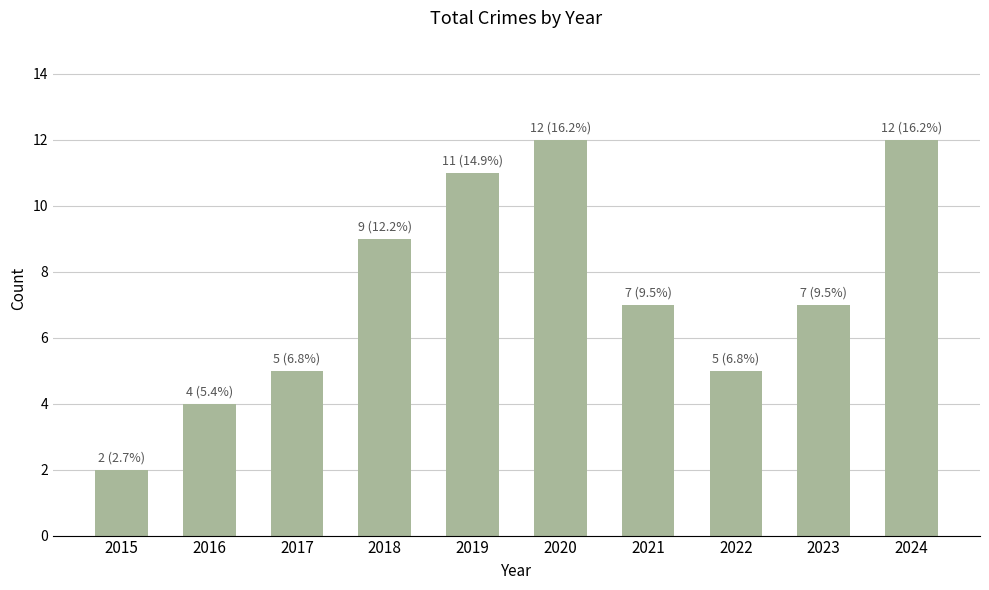

Does the chart contain stacked bars?

No